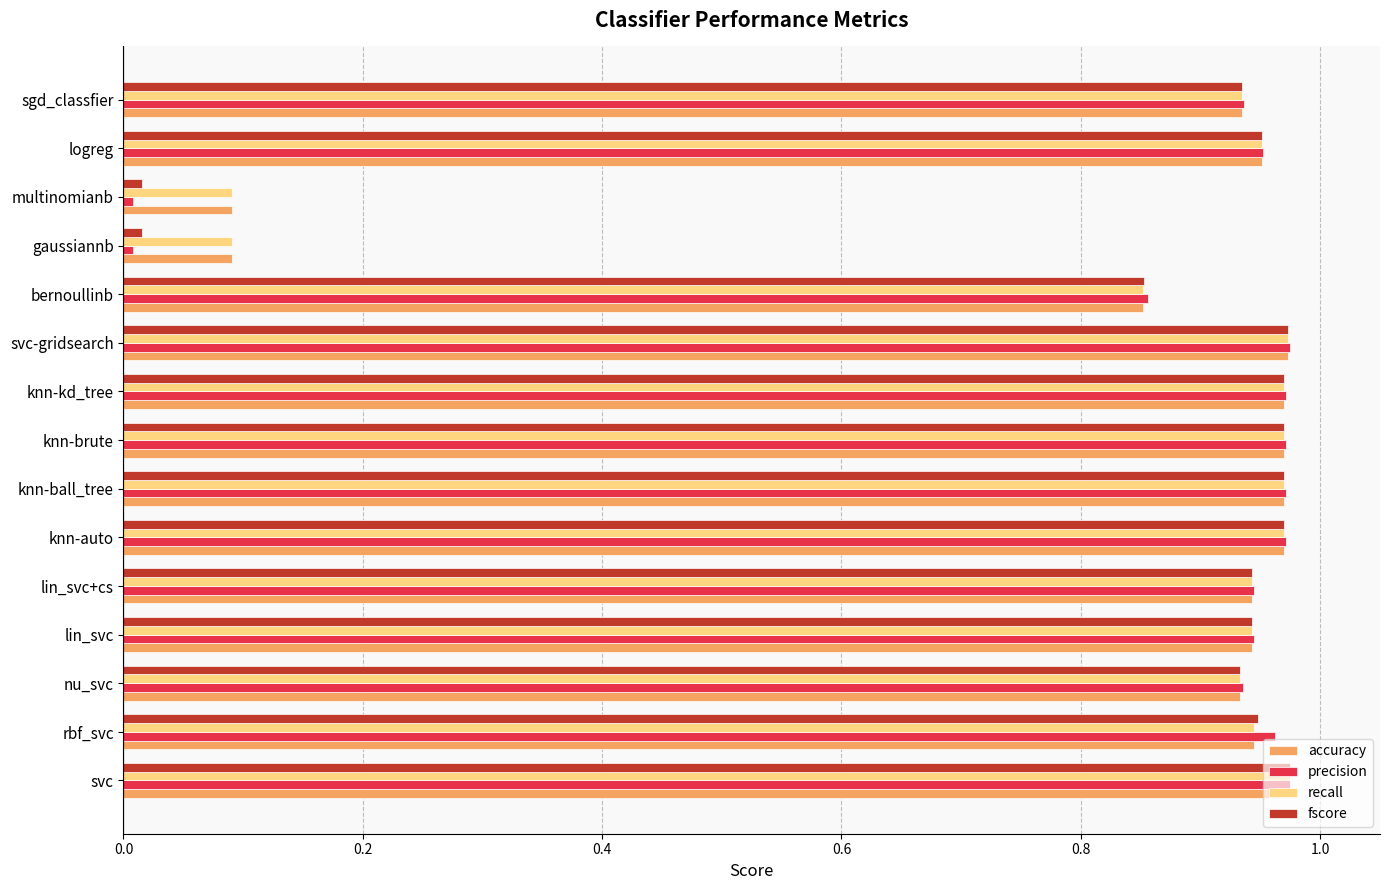

Is the value of accuracy at logreg greater than the value of fscore at gaussiannb?

Yes